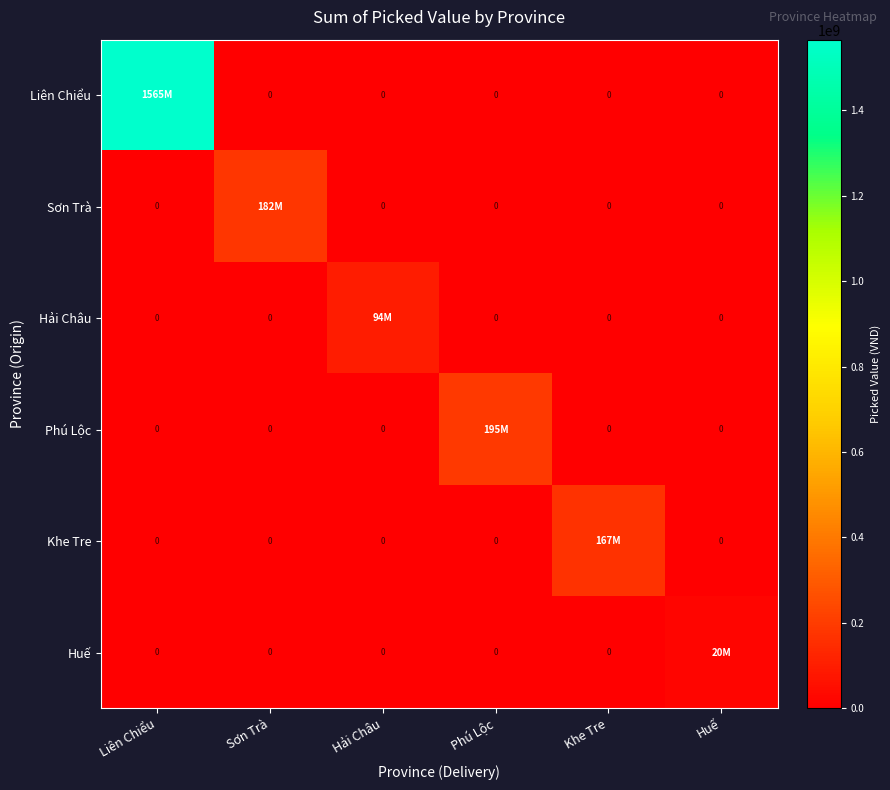

Is the value of Huế at Phú Lộc greater than the value of Liên Chiểu at Sơn Trà?

No